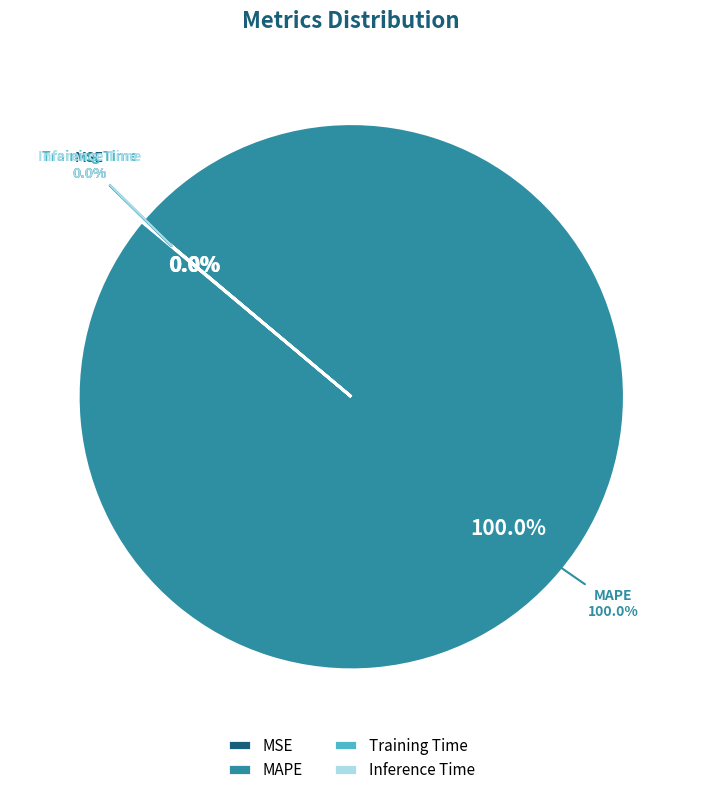

The MAPE slice represents 94% of the pie. True or false?

False